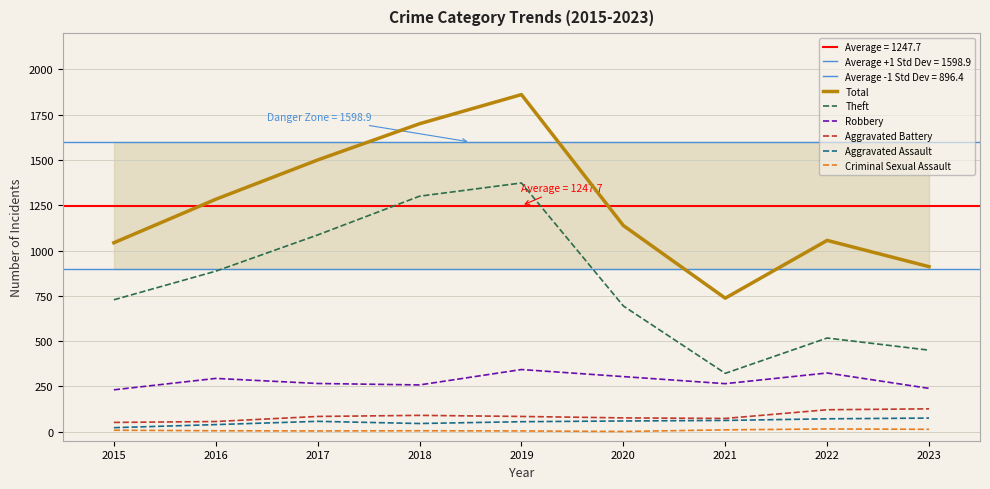

How many values in the Robbery series are below 266?

4